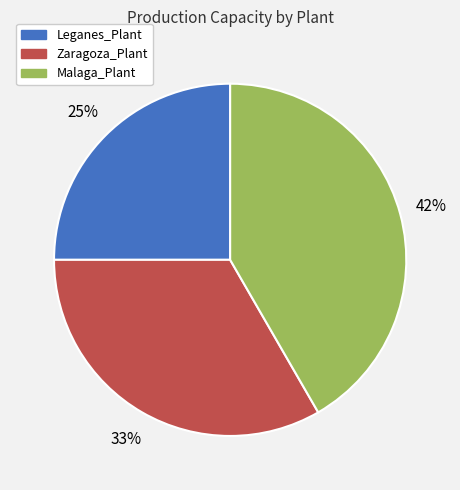

Do Leganes_Plant and Malaga_Plant together represent more than half of the pie?

Yes